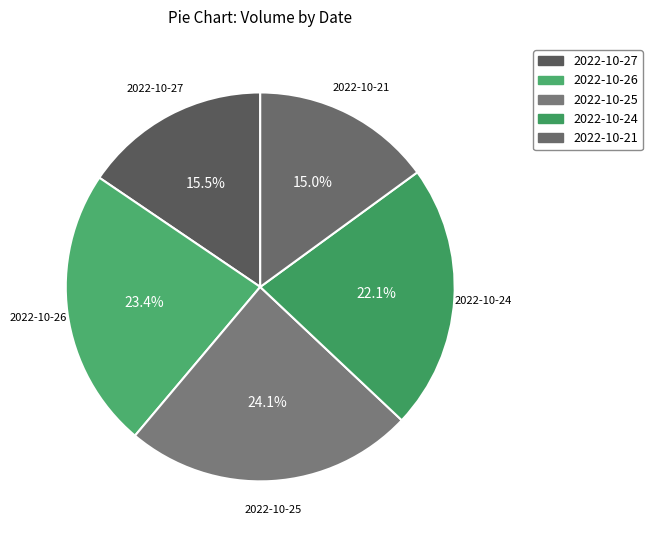

Which slice is the largest?

2022-10-25